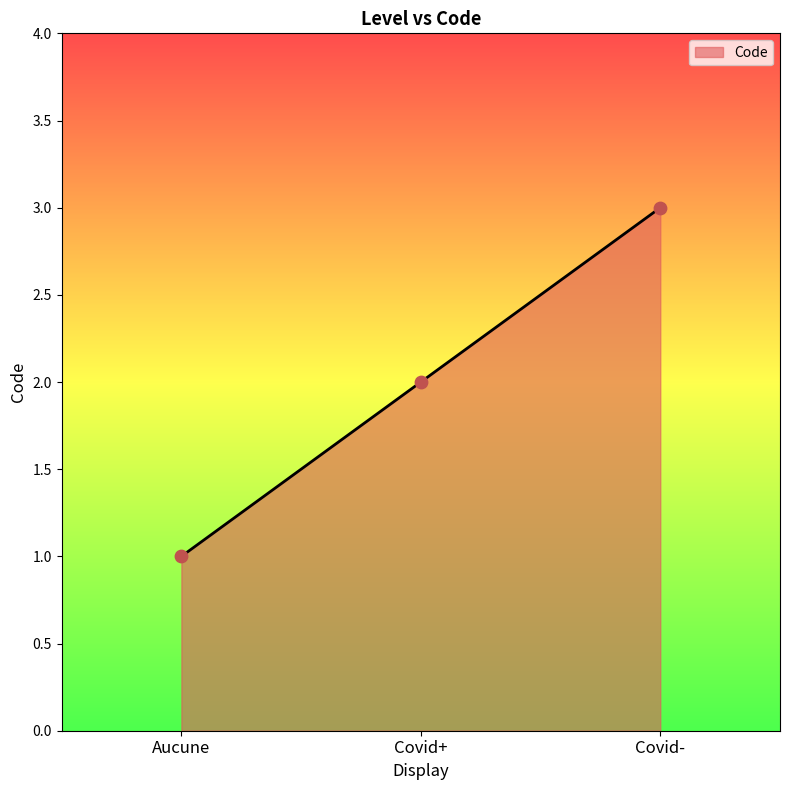

What is the change in value from Aucune to Covid+?

+1